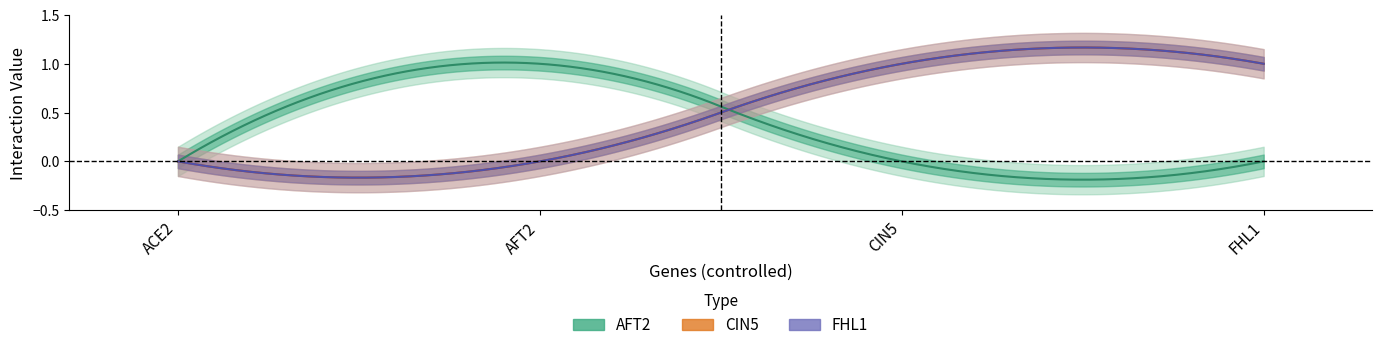

True or false: FHL1 has more than 2 interior local peaks.

False